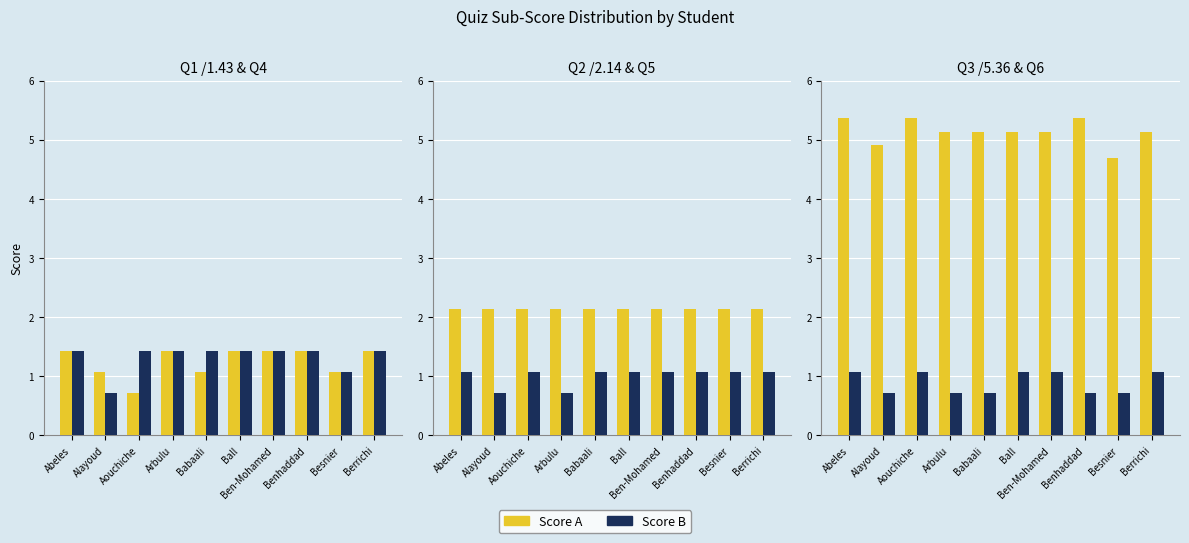

What is the label of the 4th bar from the left?

Arbulu